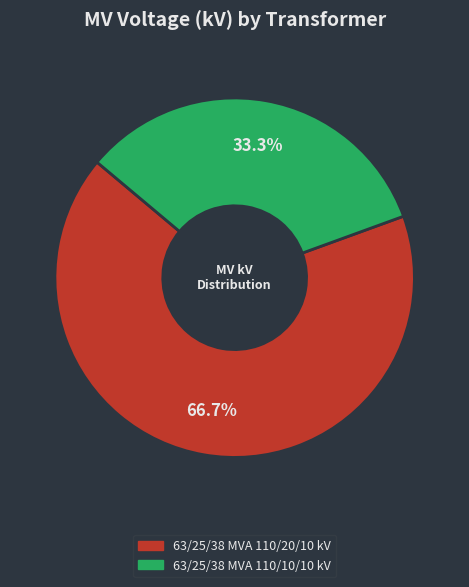

How many segments does this pie chart have?

2